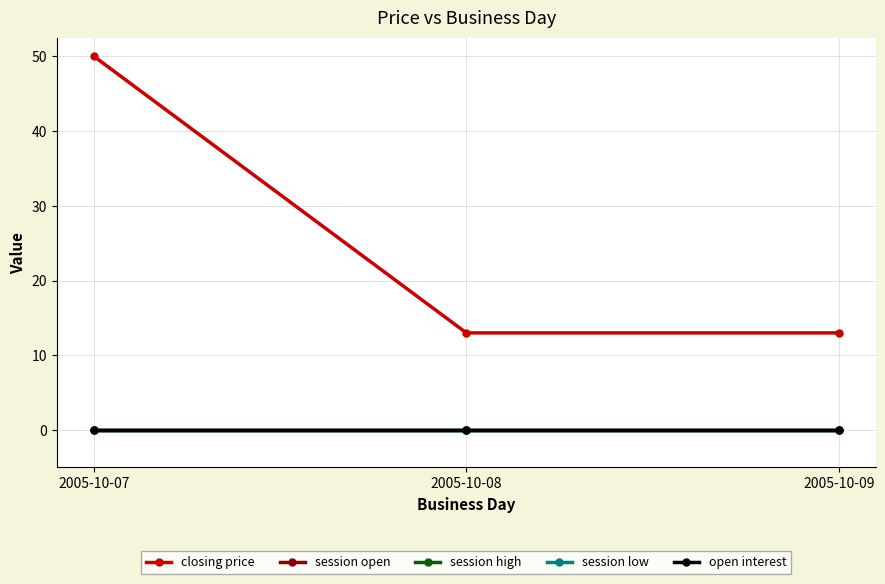

Is this an area chart (filled region under the line)?

No